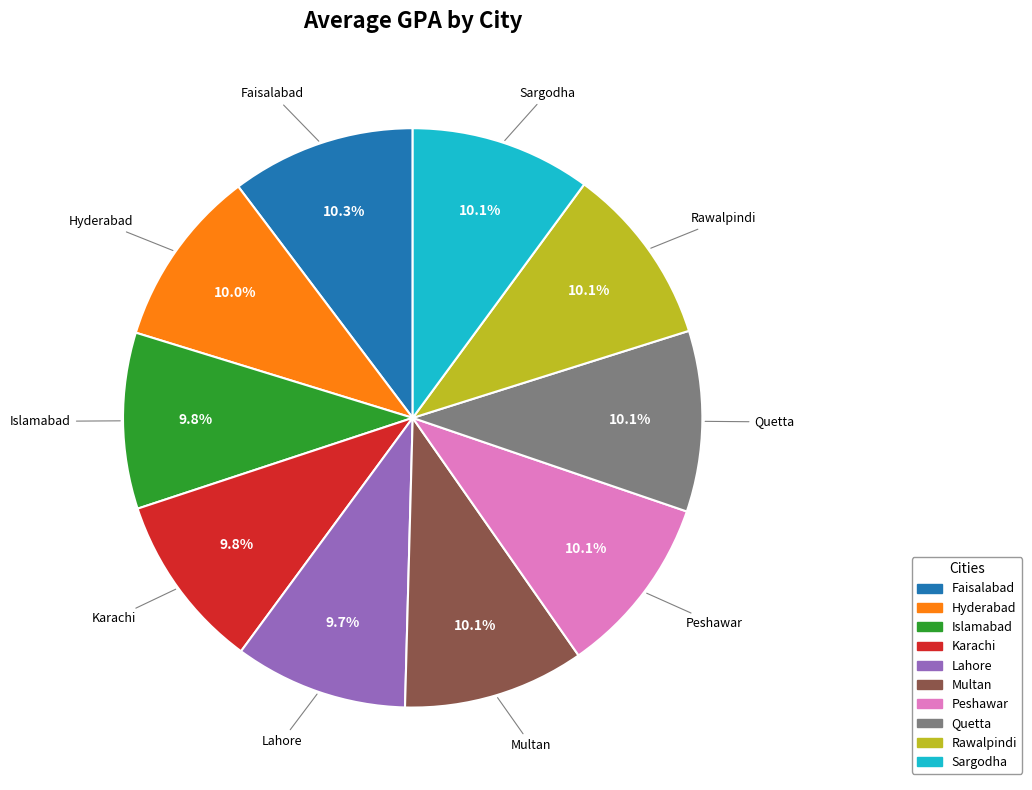

Does Sargodha account for over 50% of the chart?

No